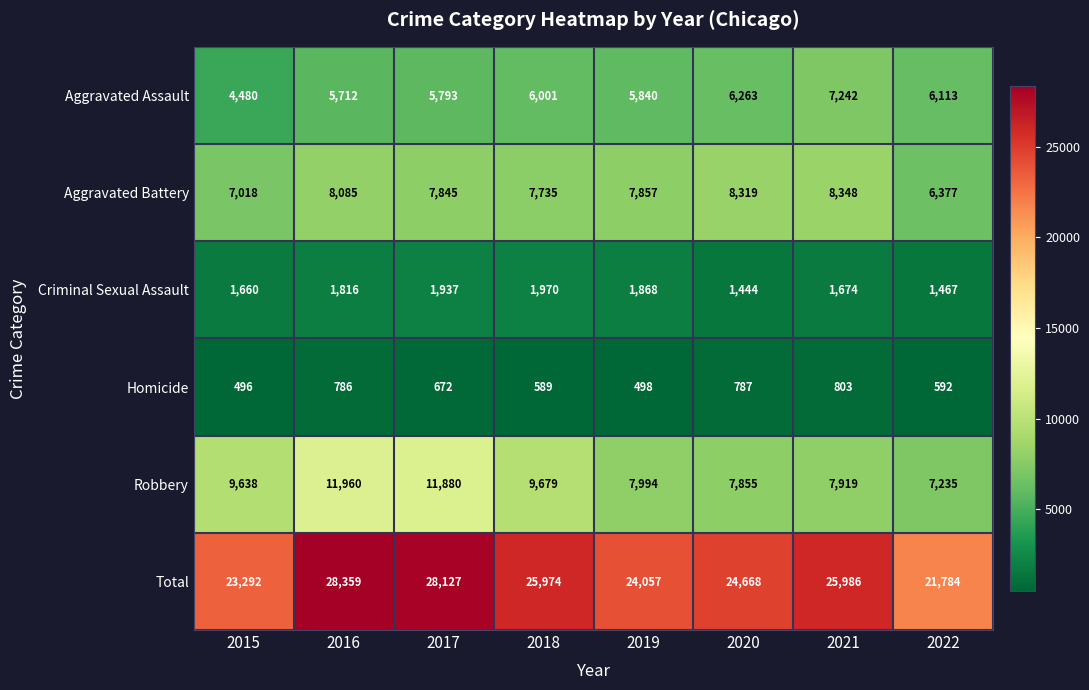

What is the average value of the Robbery series?

9270